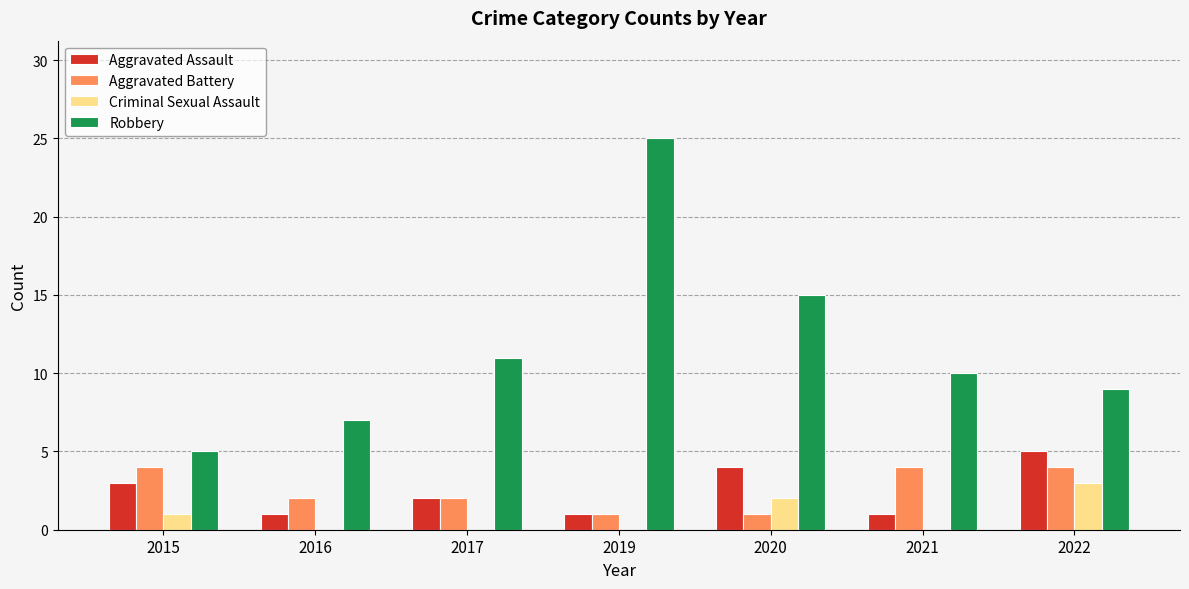

Count the Criminal Sexual Assault values in the range 0 to 2.

6